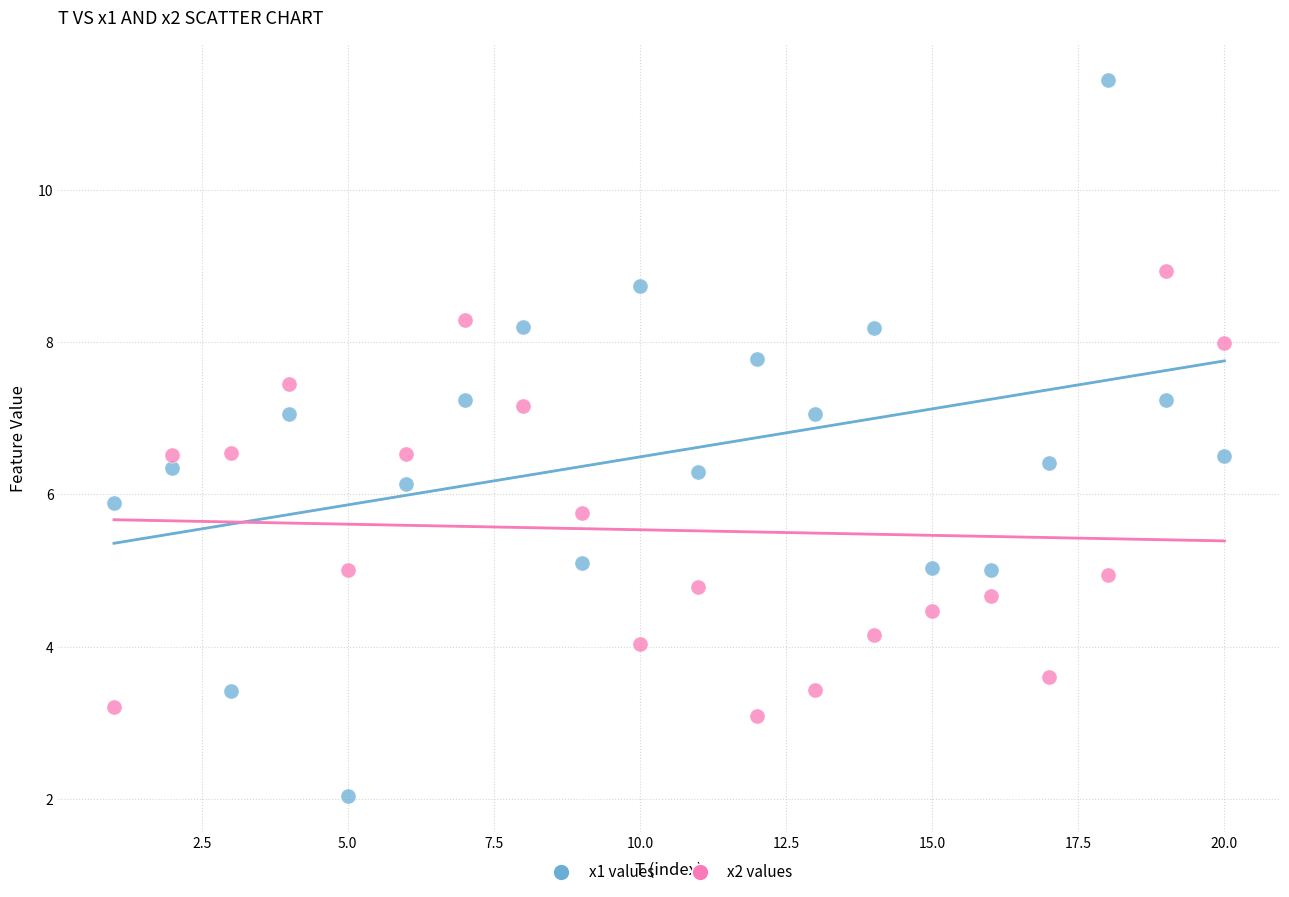

Which series contains the highest Y value?

x1 values